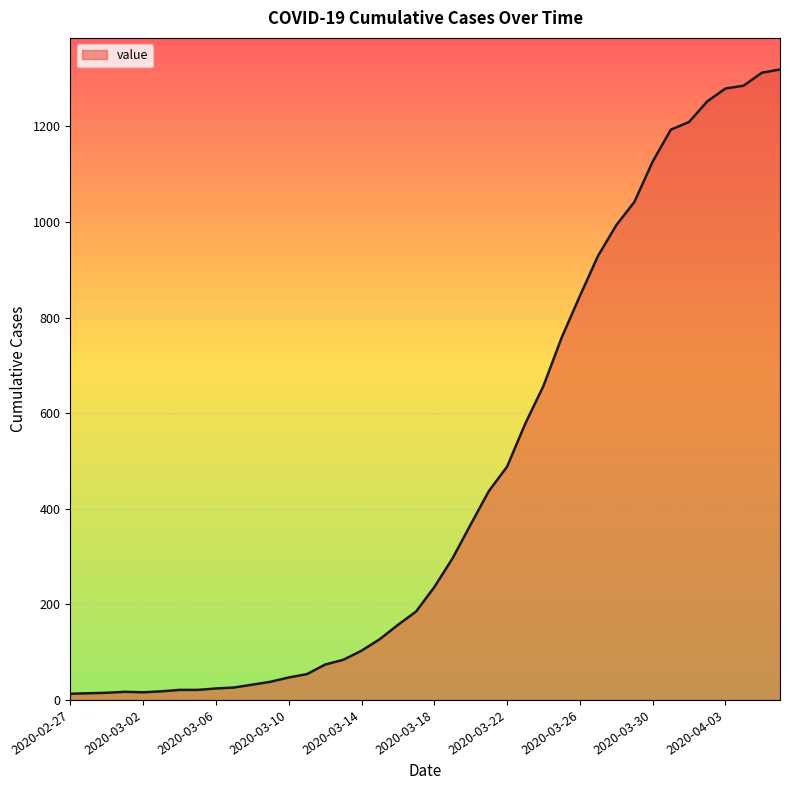

What is the difference between the maximum and minimum values?

1306